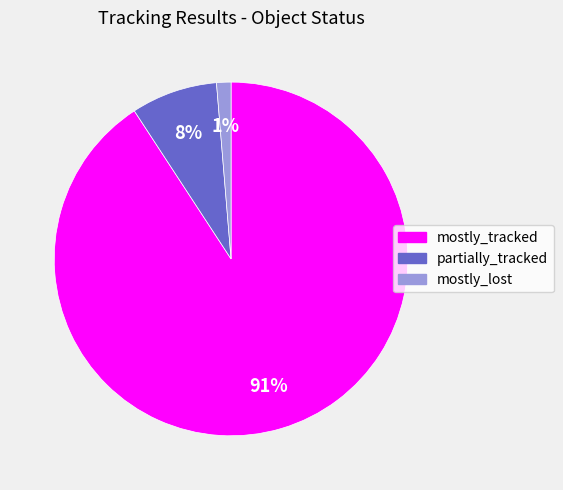

Between mostly_tracked and mostly_lost, which is larger?

mostly_tracked